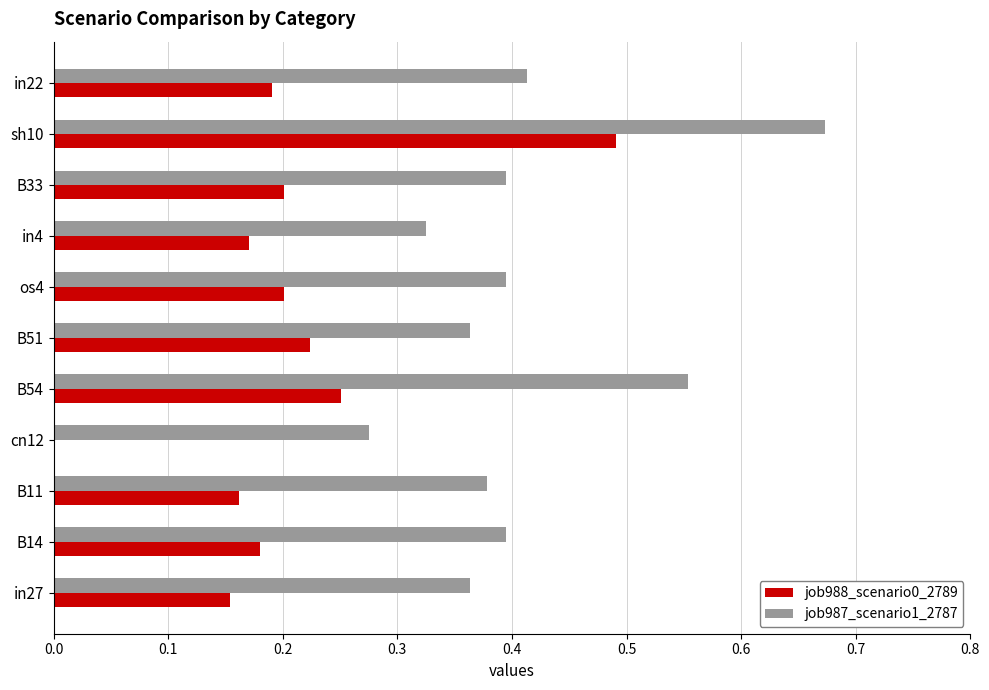

True or false: job987_scenario1_2787 has a value of 0.4 at in27.

True